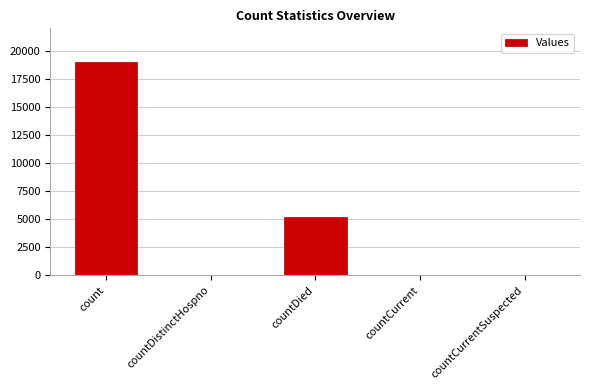

How many series are shown in this chart?

1